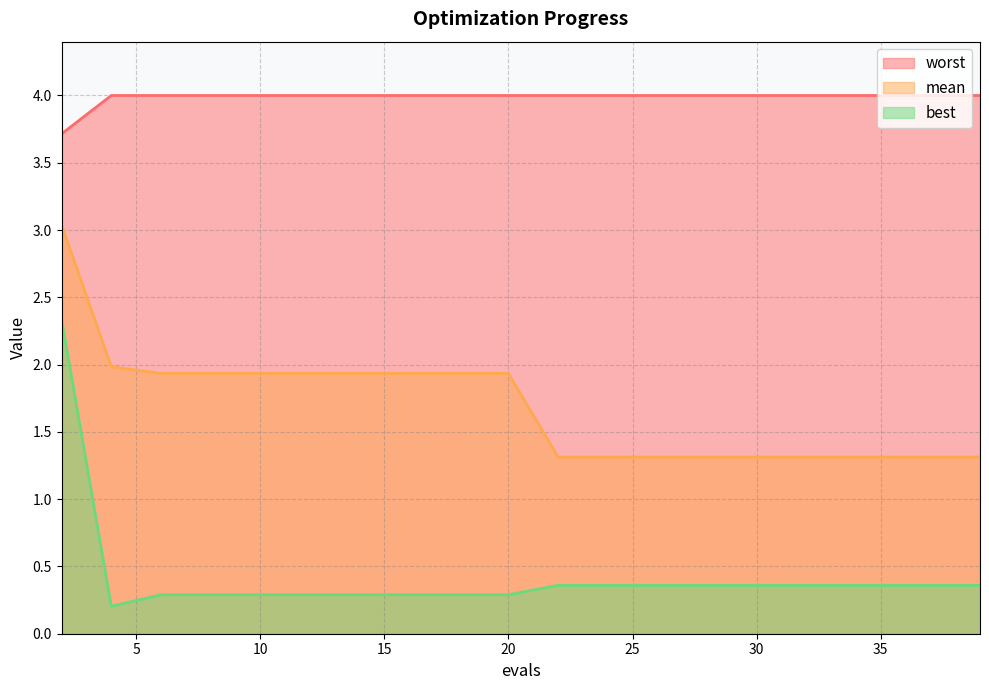

True or false: worst has a value of 6.7 at 31.

False